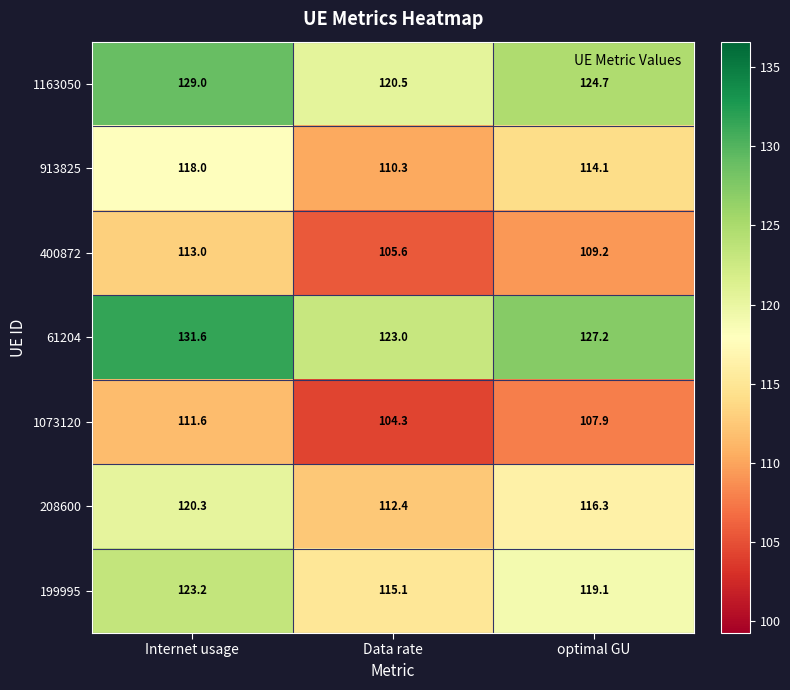

What value does the 1073120 series have at Internet usage?

111.6